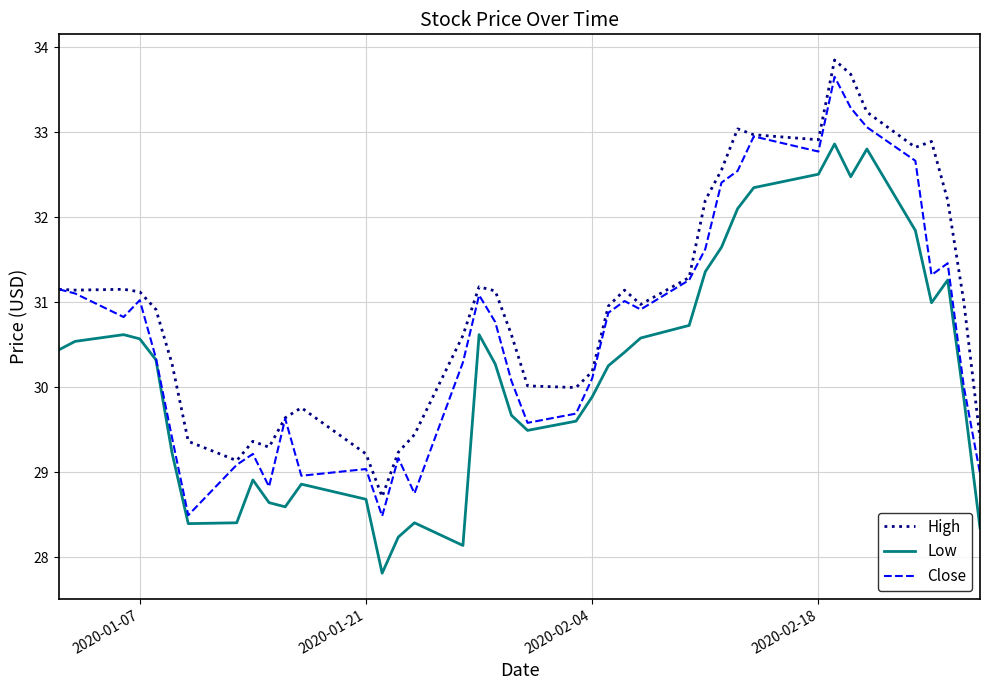

True or false: Low and High intersect in this chart.

False